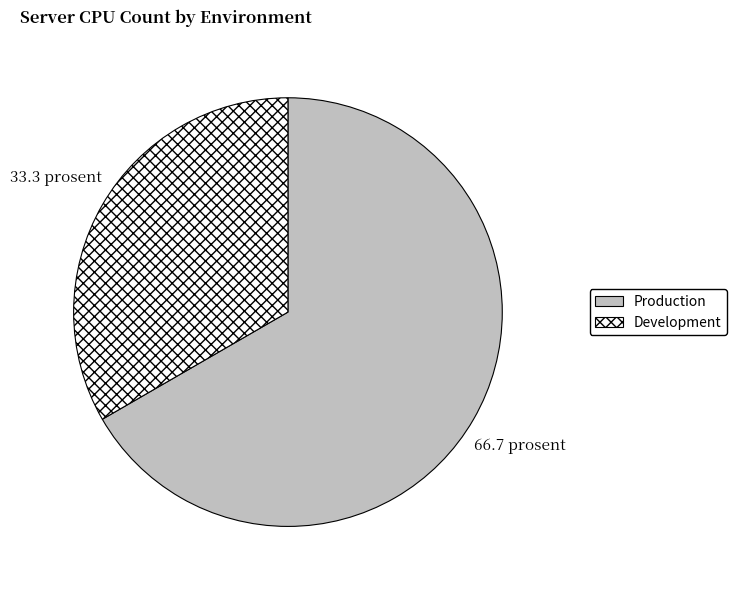

Count the number of slices in the pie.

2